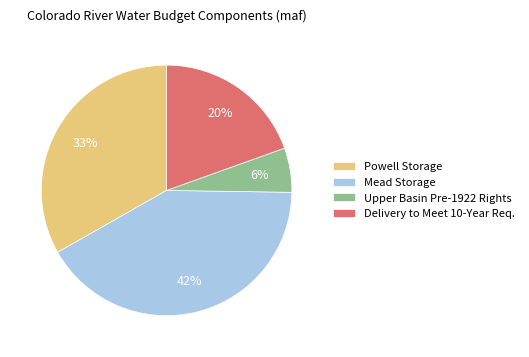

Which slice is the largest?

Mead Storage